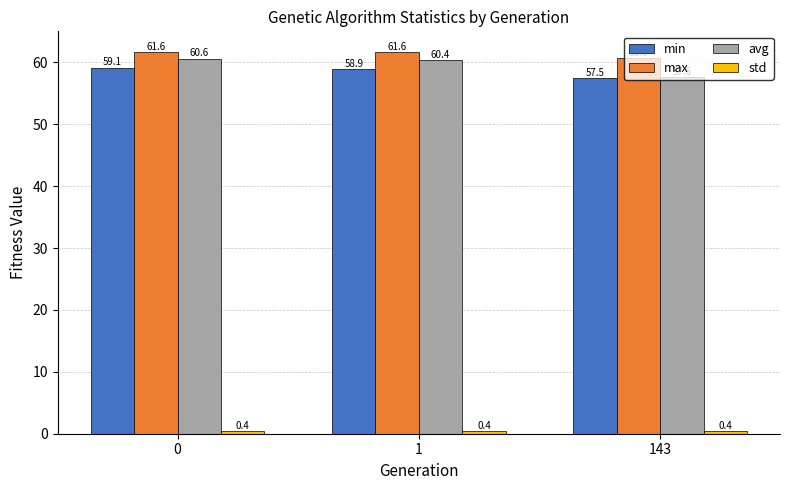

What is the difference between the maximum and minimum values in the min series?

1.6